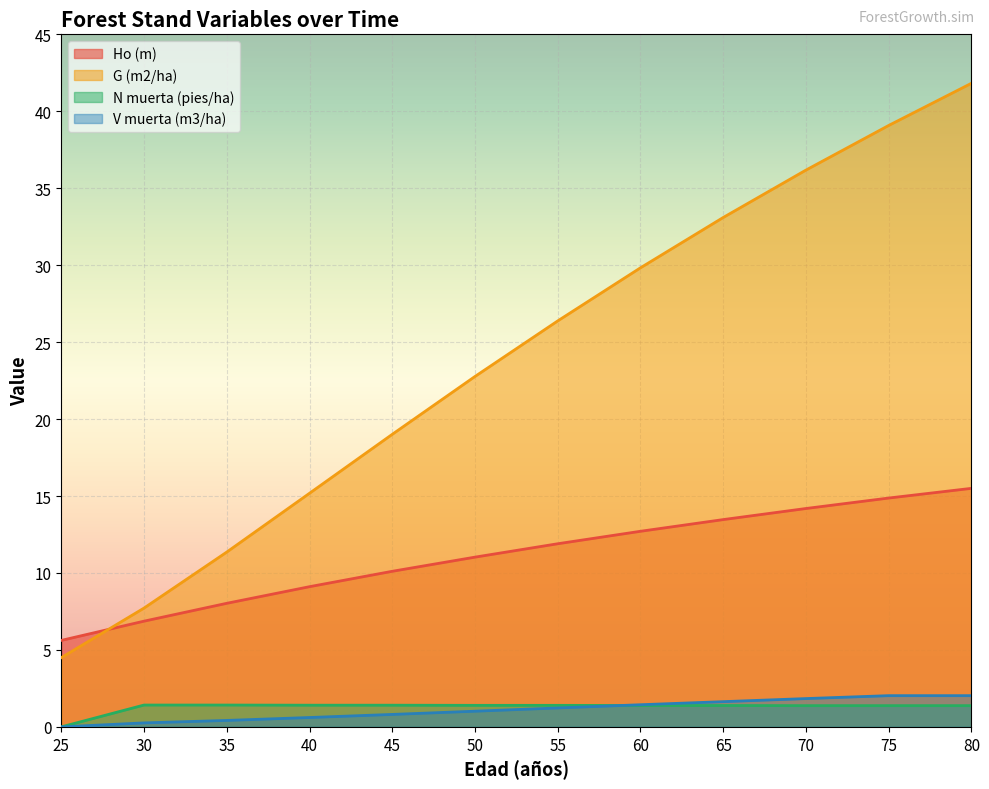

Reading left to right, extract all data points from this chart.

Ho (m): 25=5.6	30=6.9	35=8.0	40=9.1	45=10.1	50=11.0	55=11.9	60=12.7	65=13.5	70=14.2	75=14.9	80=15.5
G (m2/ha): 25=4.5	30=7.7	35=11.4	40=15.2	45=19.0	50=22.8	55=26.4	60=29.8	65=33.1	70=36.2	75=39.1	80=41.8
N muerta (pies/ha): 25=0.0	30=1.4	35=1.4	40=1.4	45=1.4	50=1.4	55=1.4	60=1.4	65=1.4	70=1.4	75=1.4	80=1.4
V muerta (m3/ha): 25=0.0	30=0.3	35=0.4	40=0.6	45=0.8	50=1.0	55=1.2	60=1.4	65=1.6	70=1.8	75=2.0	80=2.0